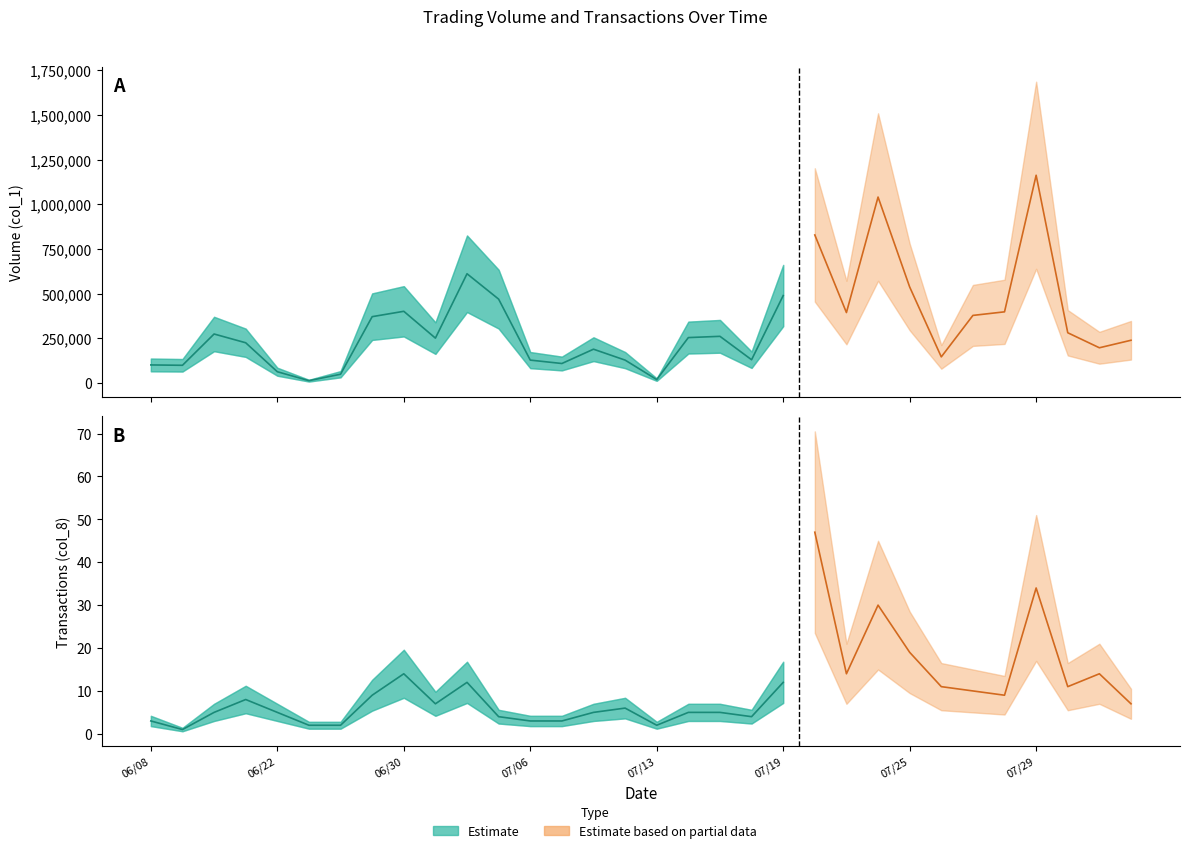

True or false: Transactions (col_8) and Volume (col_1) intersect in this chart.

False